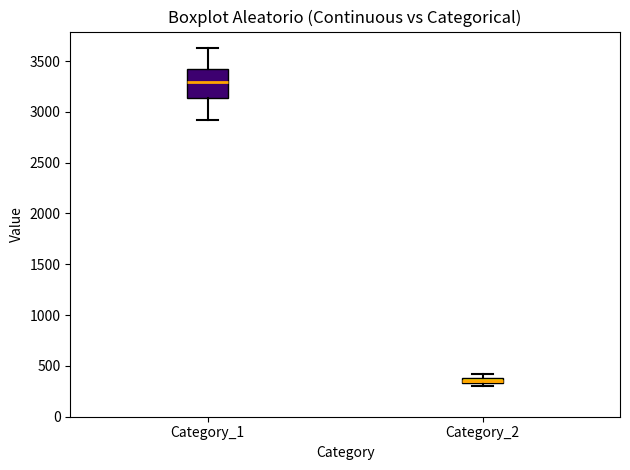

Which box is the tallest, from its lower edge to its upper edge?

Category_1